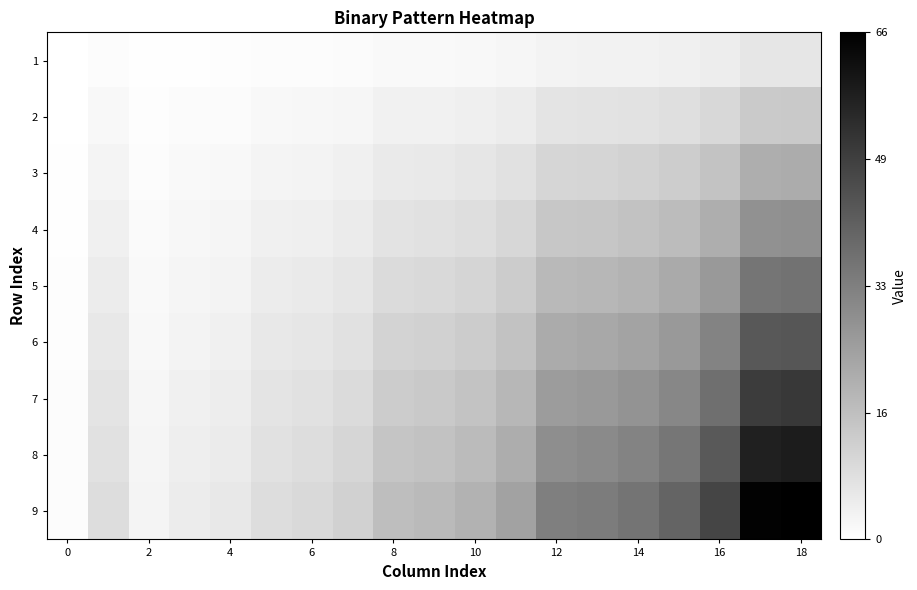

Reading left to right, what are all the values shown in this chart?

1: 0.0	0.0	0.0	0.0	0.0	0.0	0.0	0.0	0.0	0.0	0.0	0.0	0.1	0.1	0.1	0.1	0.1	0.1	0.1
2: 0.0	0.0	0.0	0.0	0.0	0.0	0.0	0.0	0.1	0.1	0.1	0.1	0.1	0.1	0.1	0.1	0.2	0.2	0.2
3: 0.0	0.0	0.0	0.0	0.0	0.0	0.0	0.1	0.1	0.1	0.1	0.1	0.2	0.2	0.2	0.2	0.2	0.3	0.3
4: 0.0	0.1	0.0	0.0	0.0	0.1	0.1	0.1	0.1	0.1	0.1	0.2	0.2	0.2	0.2	0.3	0.3	0.4	0.4
5: 0.0	0.1	0.0	0.0	0.1	0.1	0.1	0.1	0.1	0.1	0.2	0.2	0.3	0.3	0.3	0.3	0.4	0.5	0.6
6: 0.0	0.1	0.0	0.1	0.1	0.1	0.1	0.1	0.2	0.2	0.2	0.2	0.3	0.3	0.4	0.4	0.5	0.7	0.7
7: 0.0	0.1	0.0	0.1	0.1	0.1	0.1	0.1	0.2	0.2	0.2	0.3	0.4	0.4	0.4	0.5	0.6	0.8	0.8
8: 0.0	0.1	0.0	0.1	0.1	0.1	0.1	0.2	0.2	0.2	0.3	0.3	0.4	0.5	0.5	0.5	0.6	0.9	0.9
9: 0.0	0.1	0.0	0.1	0.1	0.1	0.2	0.2	0.3	0.3	0.3	0.4	0.5	0.5	0.5	0.6	0.7	1.0	1.0